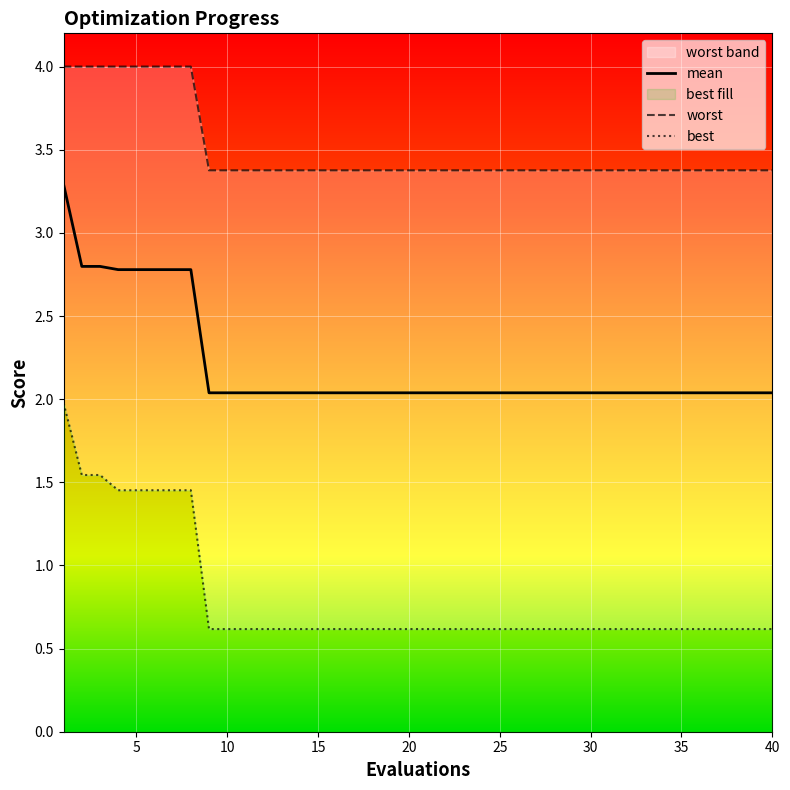

At which category does the chart reach its minimum across all series?

9